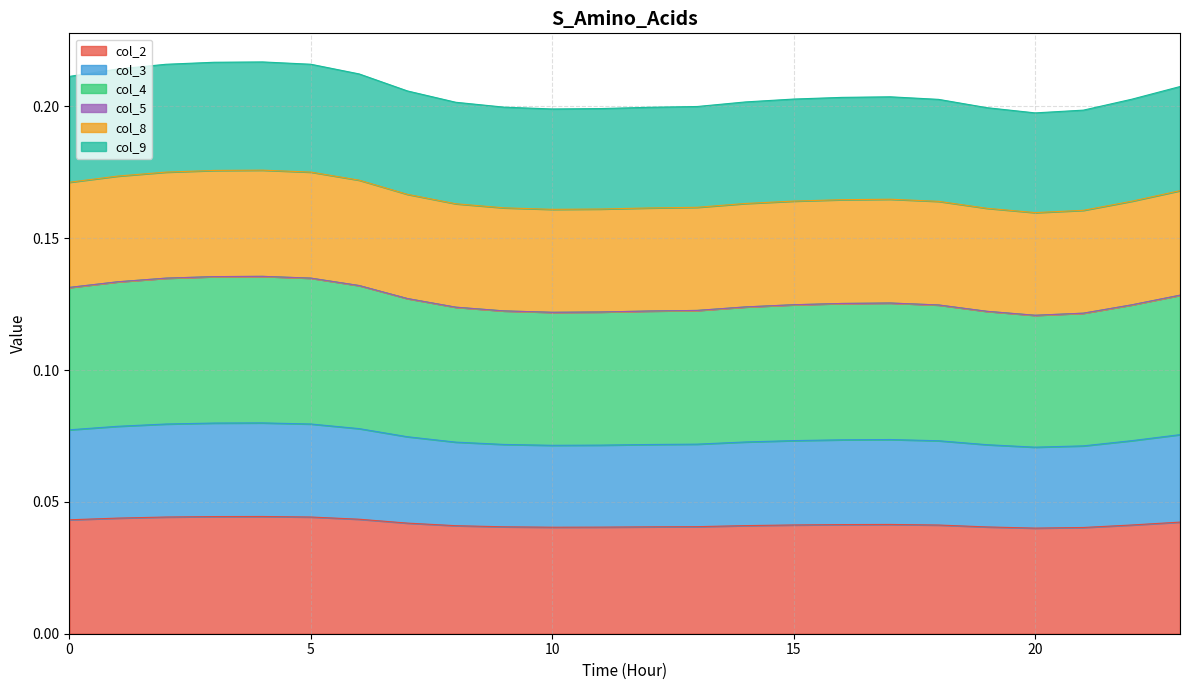

How many interior local valleys does the col_3 series have?

2